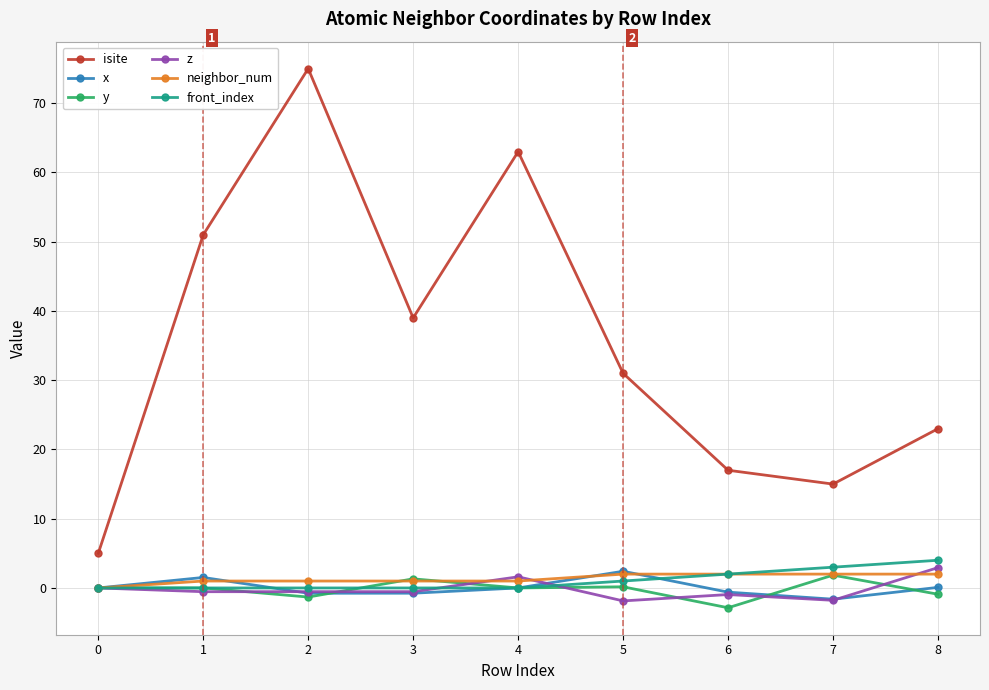

What is the total value across all series at 6?

16.6